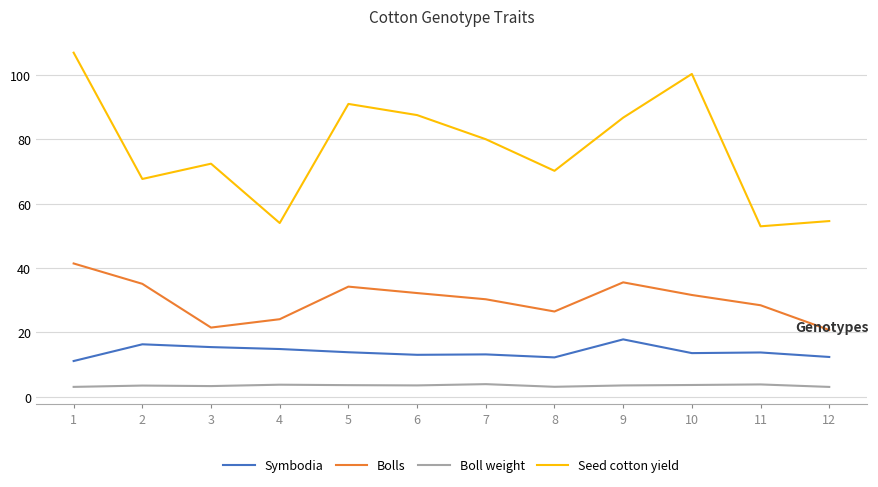

Which series changed the most between 9 and 11?

Seed cotton yield